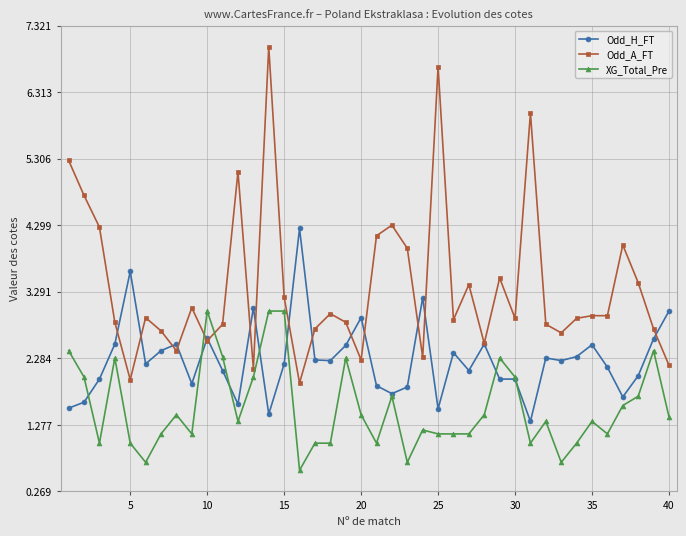

List the series in order of their overall mean, highest first.

Odd_A_FT, Odd_H_FT, XG_Total_Pre